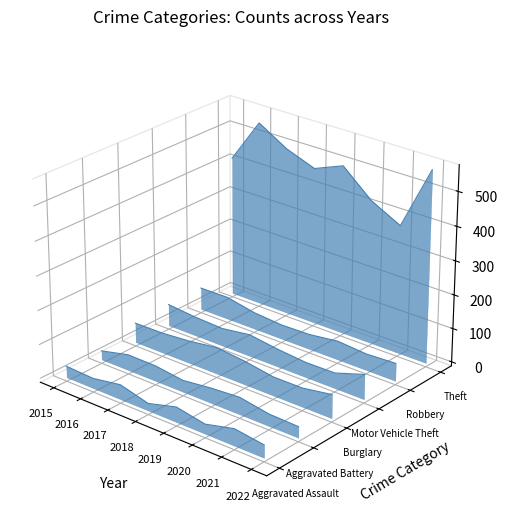

True or false: Theft and Robbery cross at least once.

False